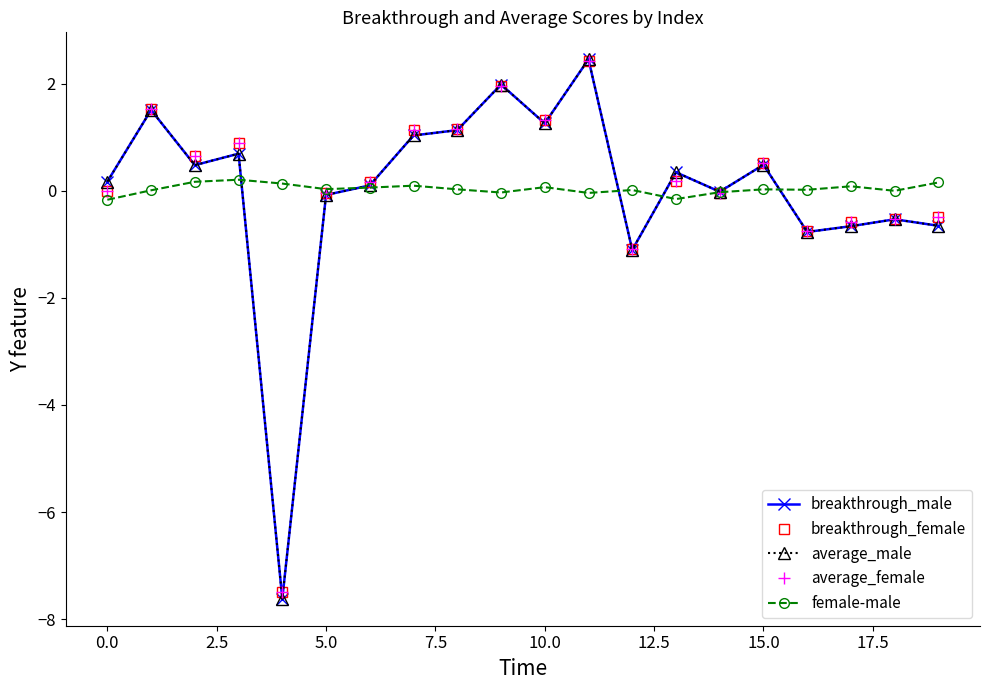

What are all the series names shown in the legend?

breakthrough_male, breakthrough_female, average_male, average_female, female-male